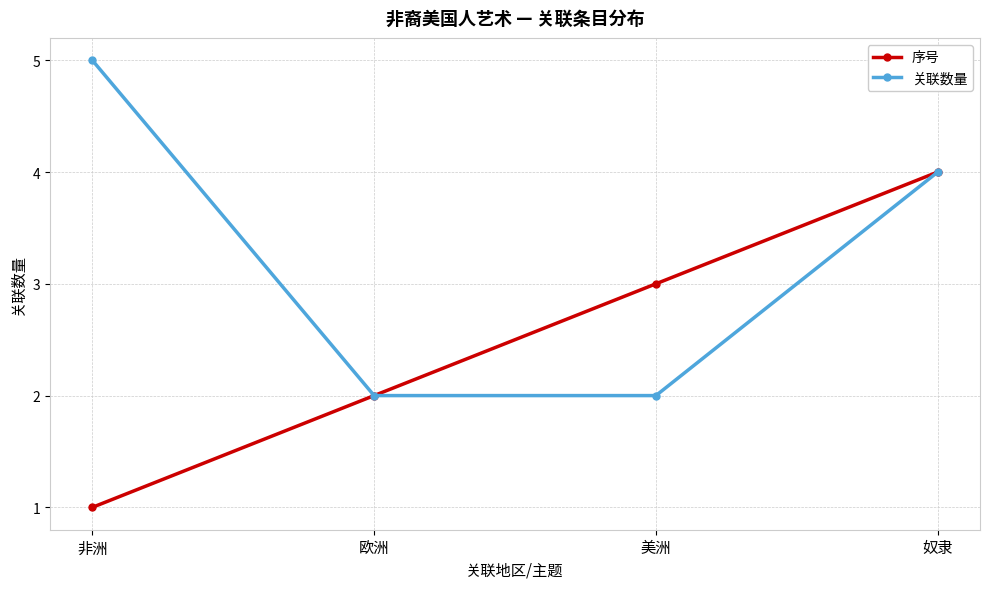

The 关联数量 series shows 5 at 非洲. True or false?

True